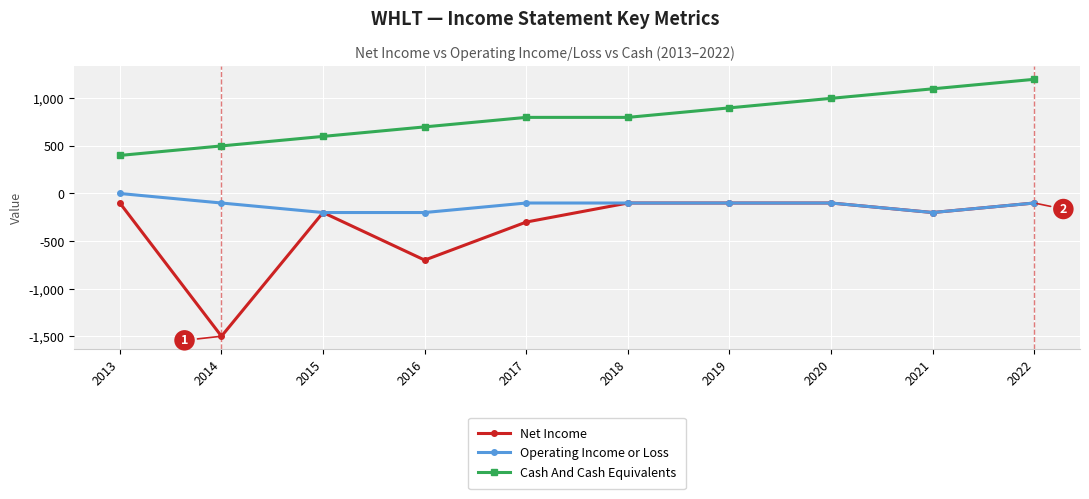

How many categories are shown in the chart?

10